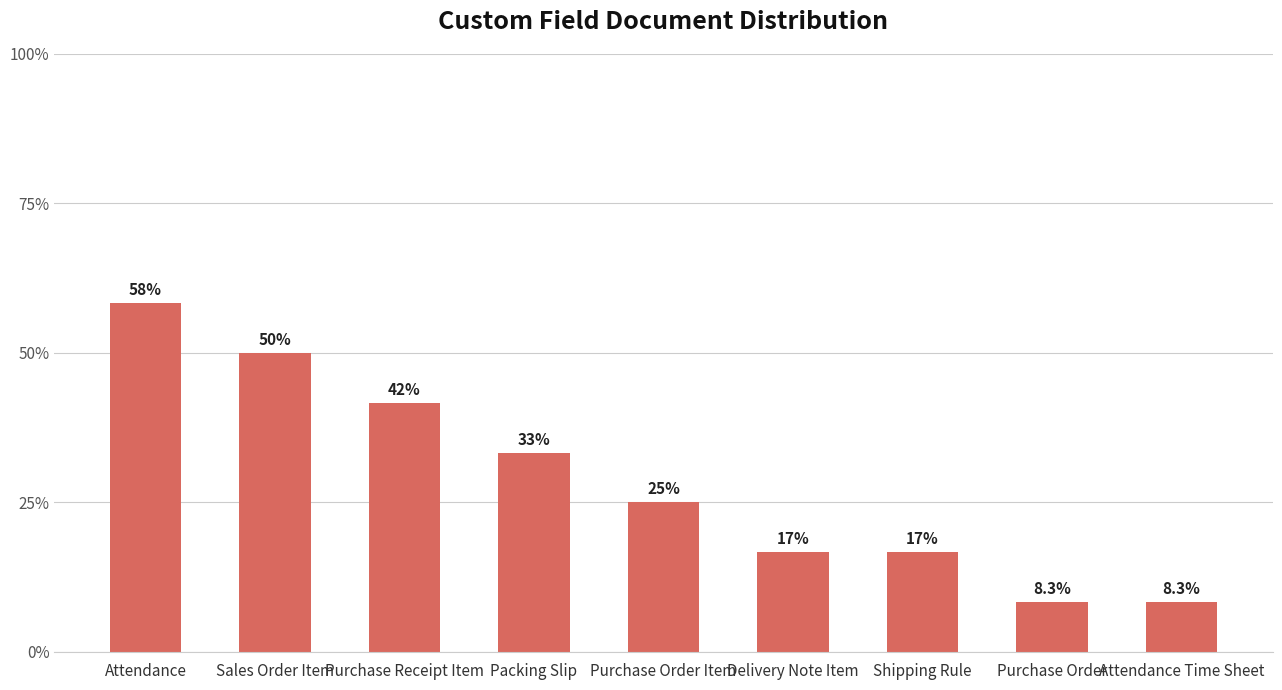

Are the bars horizontal?

No